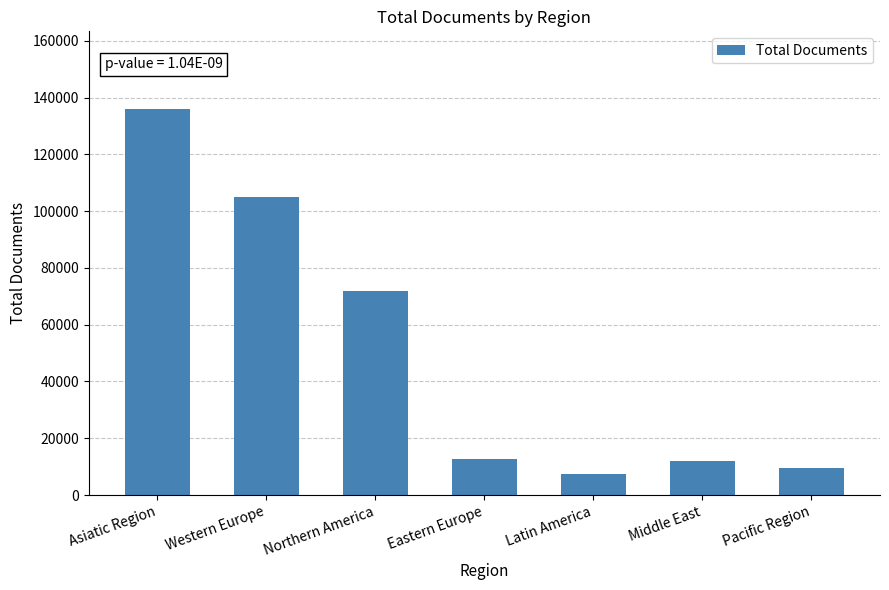

Count the number of data series in this chart.

1